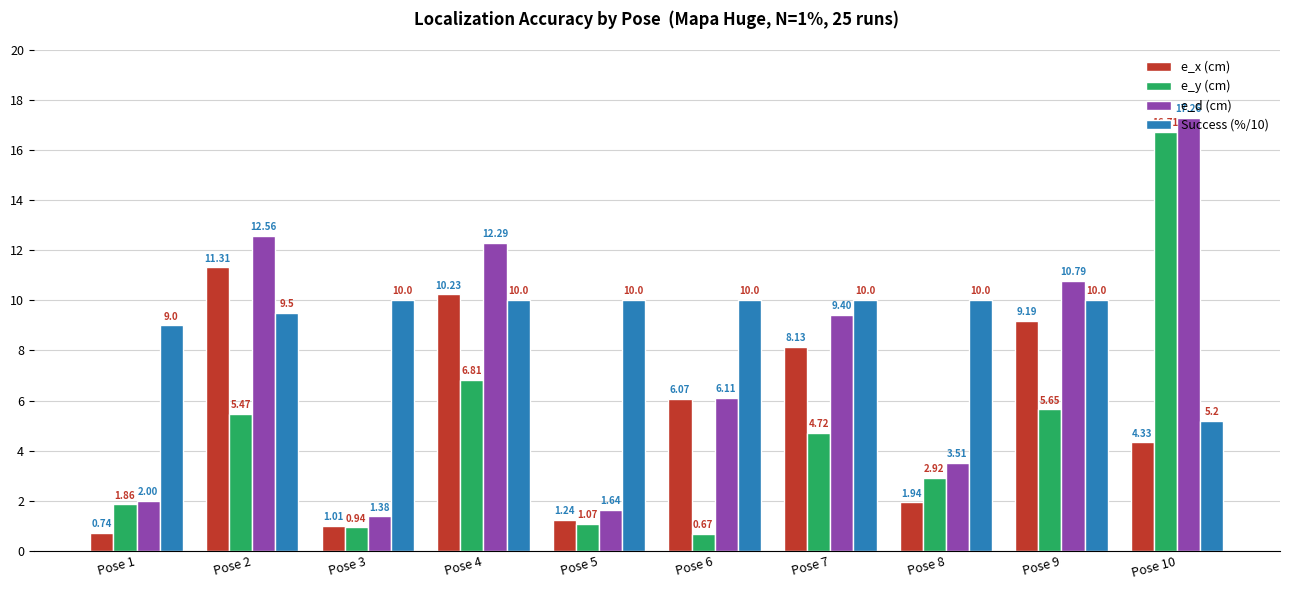

What is the sum of all e_x (cm) values?

54.2